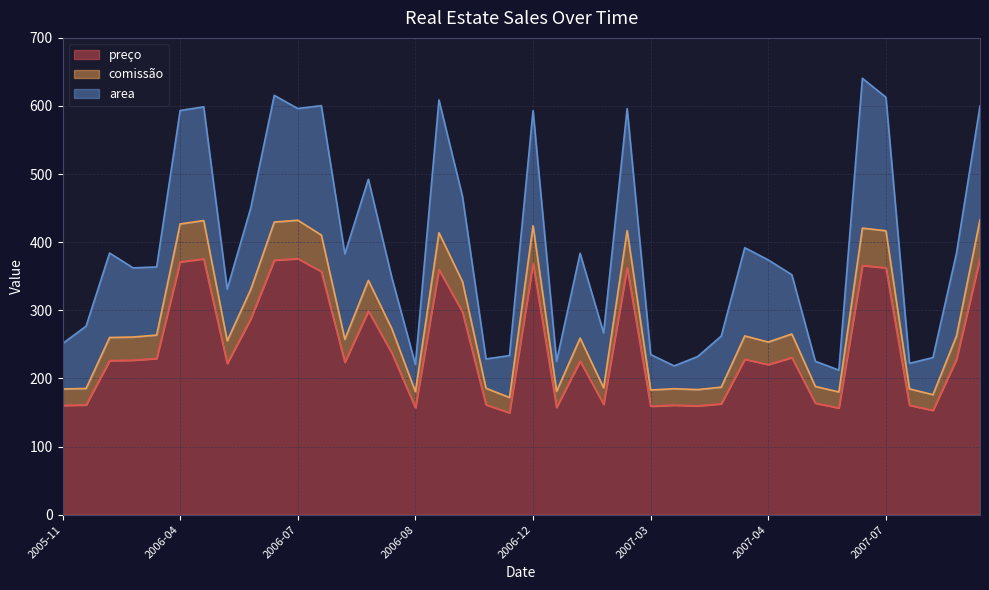

What are all the series names shown in the legend?

preço, comissão, area